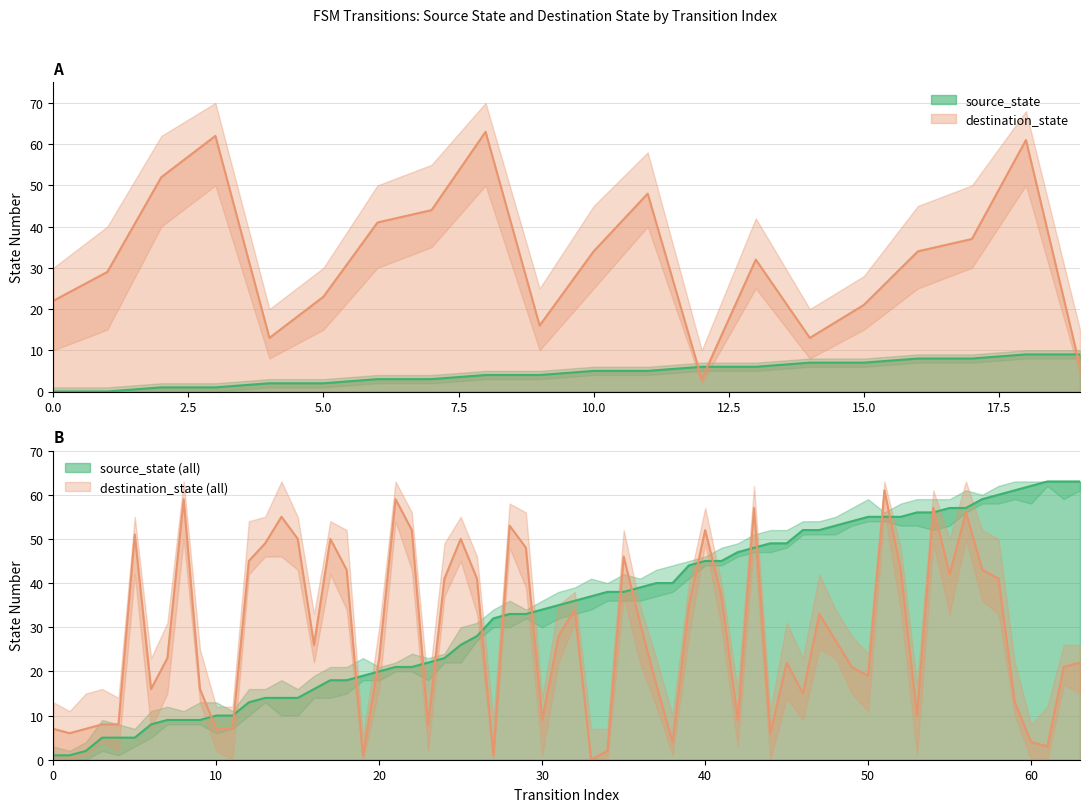

How many distinct data groups are displayed?

2